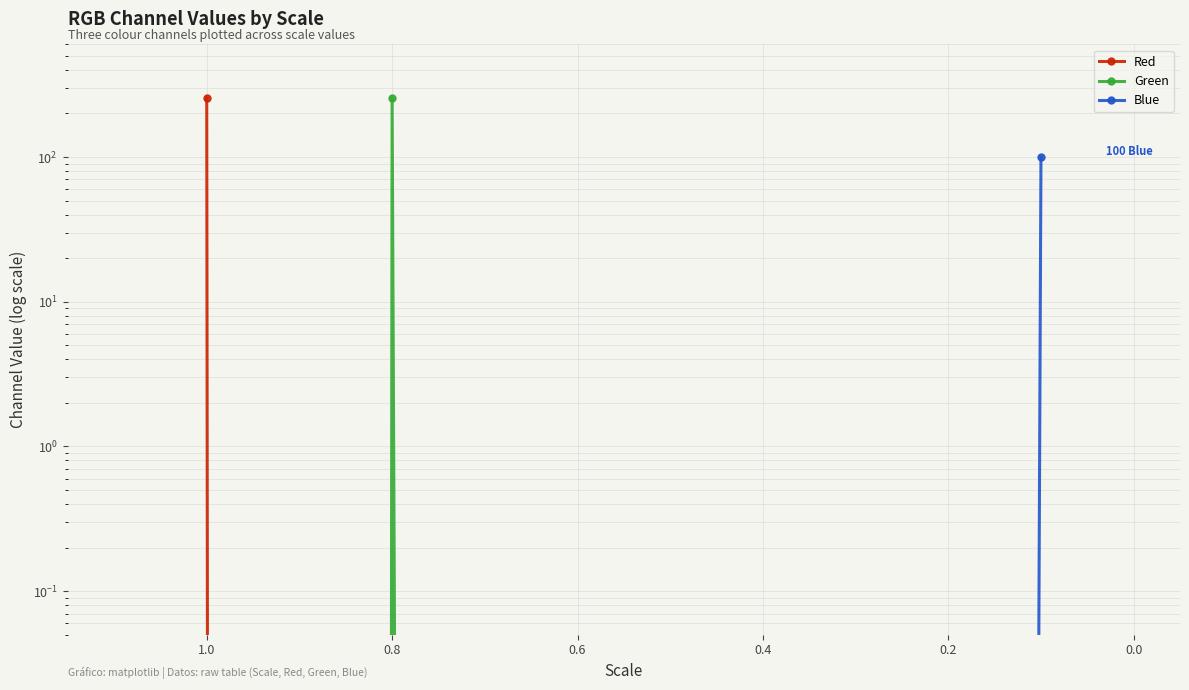

How many values in Red are above zero?

1